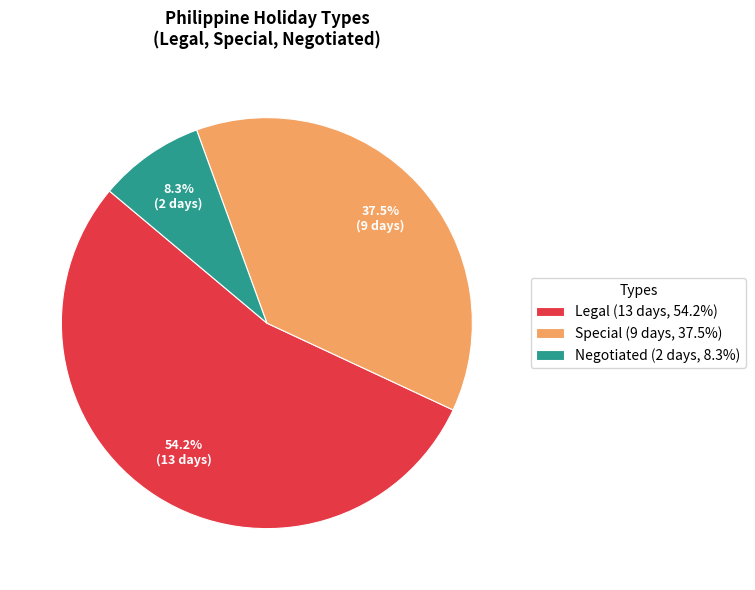

Is the sum of Legal (13 days, 54.2%) and Special (9 days, 37.5%) greater than half?

Yes